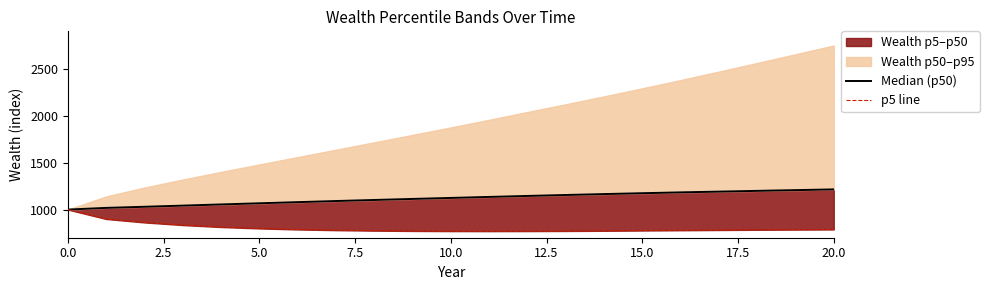

What is the label of the 5th point from the left?

10.0